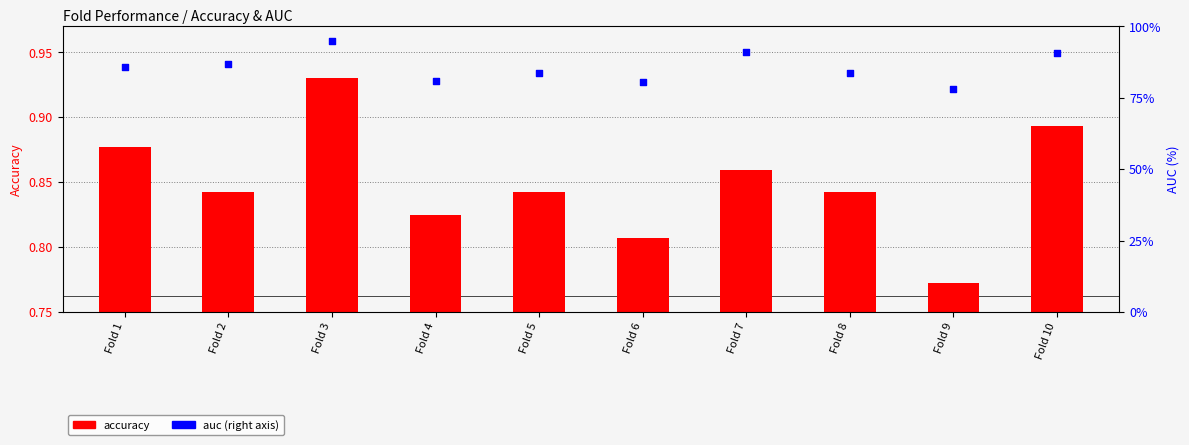

Which series has the largest total across all categories?

auc